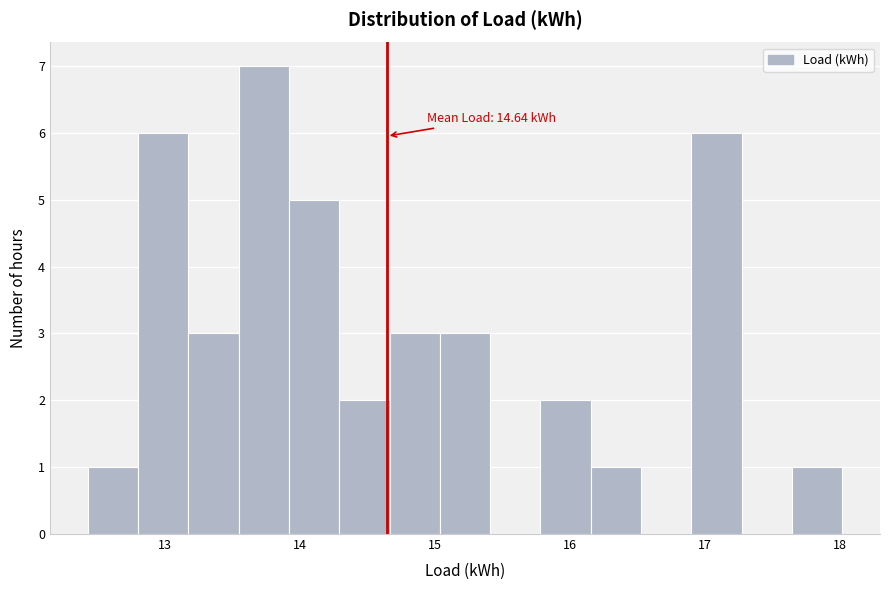

Around what value on the x-axis is the tallest bar? Give the approximate position of its centre, as read against the axis.

13.7